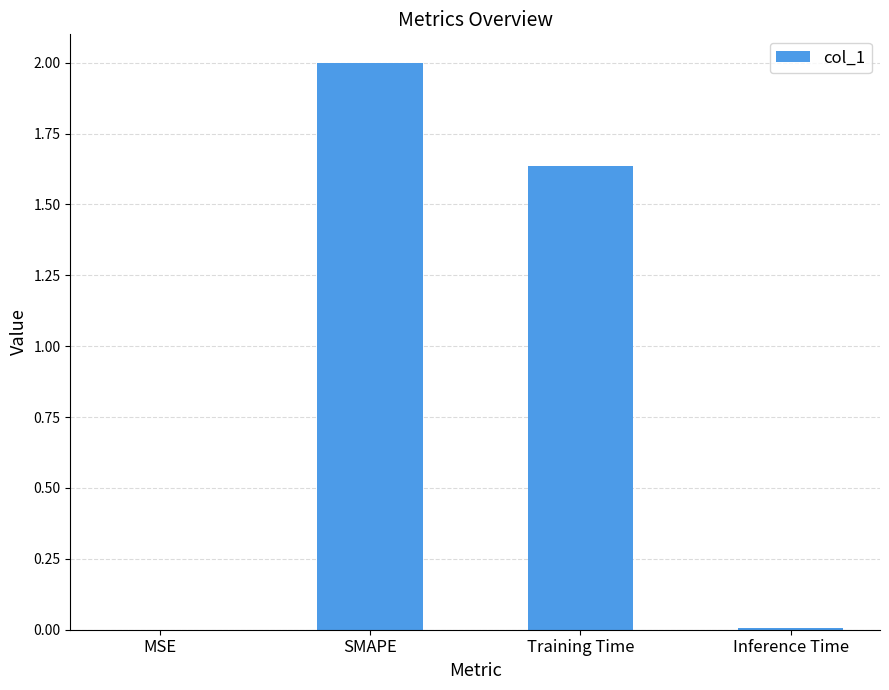

What is the sum of all values?

3.6